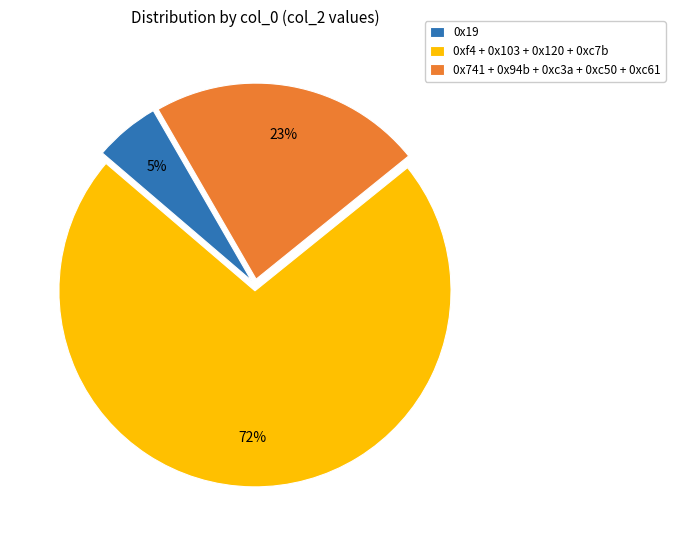

To the nearest percent, what portion does 0x19 represent?

5%